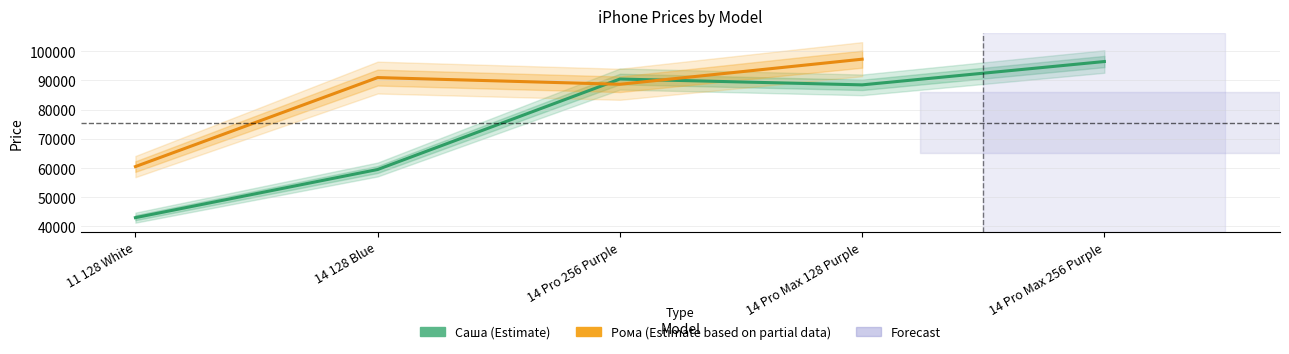

Is it true that the value at 14 Pro Max 256 Purple is 96500?

True